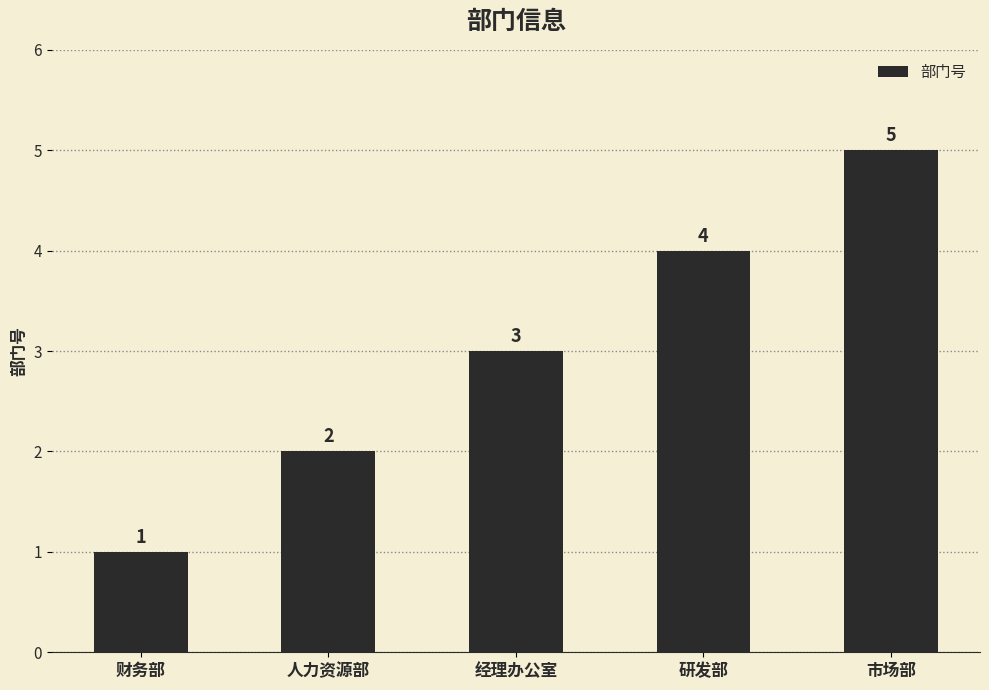

How many data points are less than 3?

2